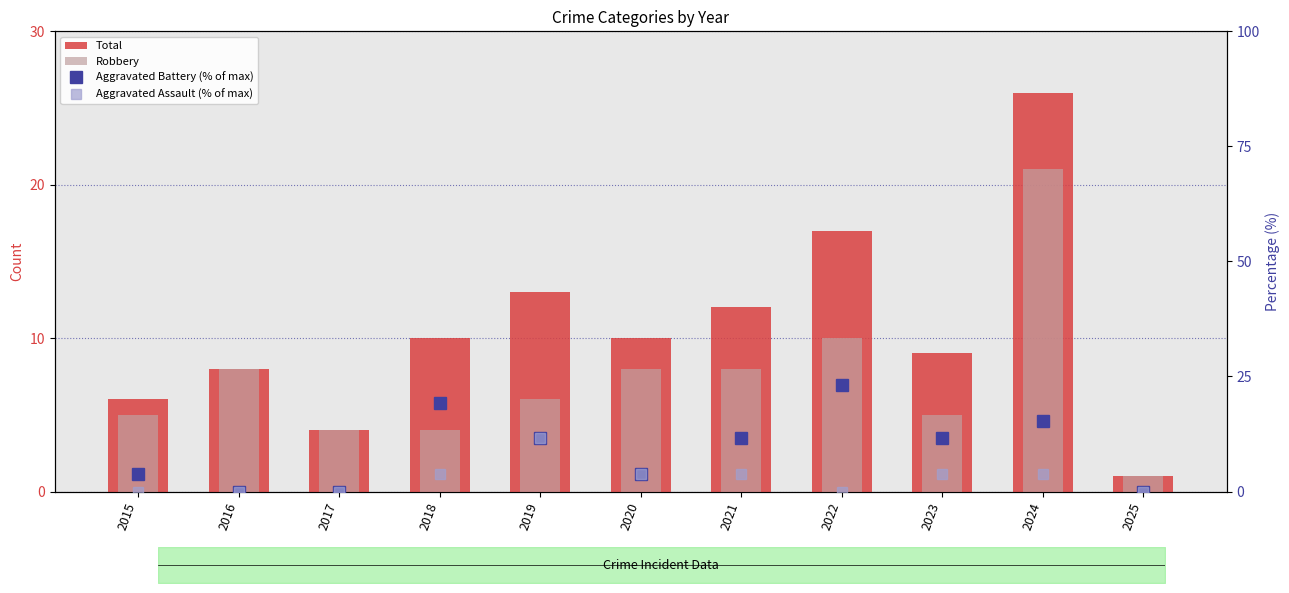

Reading left to right, list all the values displayed in this chart.

Total: 2015=6.0	2016=8.0	2017=4.0	2018=10.0	2019=13.0	2020=10.0	2021=12.0	2022=17.0	2023=9.0	2024=26.0	2025=1.0
Robbery: 2015=5.0	2016=8.0	2017=4.0	2018=4.0	2019=6.0	2020=8.0	2021=8.0	2022=10.0	2023=5.0	2024=21.0	2025=1.0
Aggravated Battery (% of max): 2015=3.8	2016=0.0	2017=0.0	2018=19.2	2019=11.5	2020=3.8	2021=11.5	2022=23.1	2023=11.5	2024=15.4	2025=0.0
Aggravated Assault (% of max): 2015=0.0	2016=0.0	2017=0.0	2018=3.8	2019=11.5	2020=3.8	2021=3.8	2022=0.0	2023=3.8	2024=3.8	2025=0.0